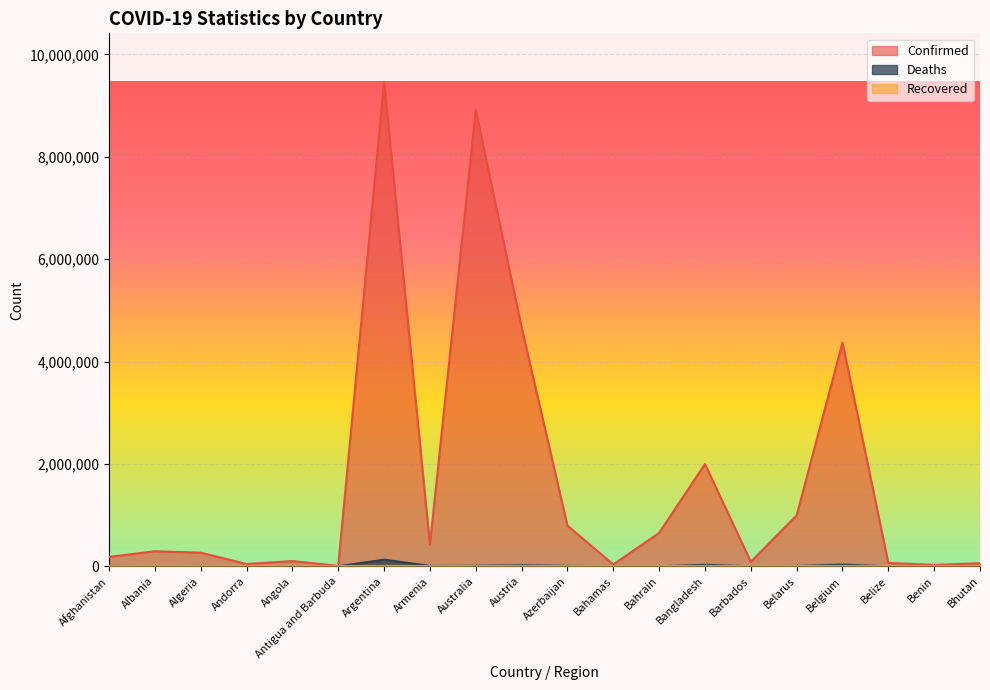

How many interior local peaks does the Deaths series have?

6